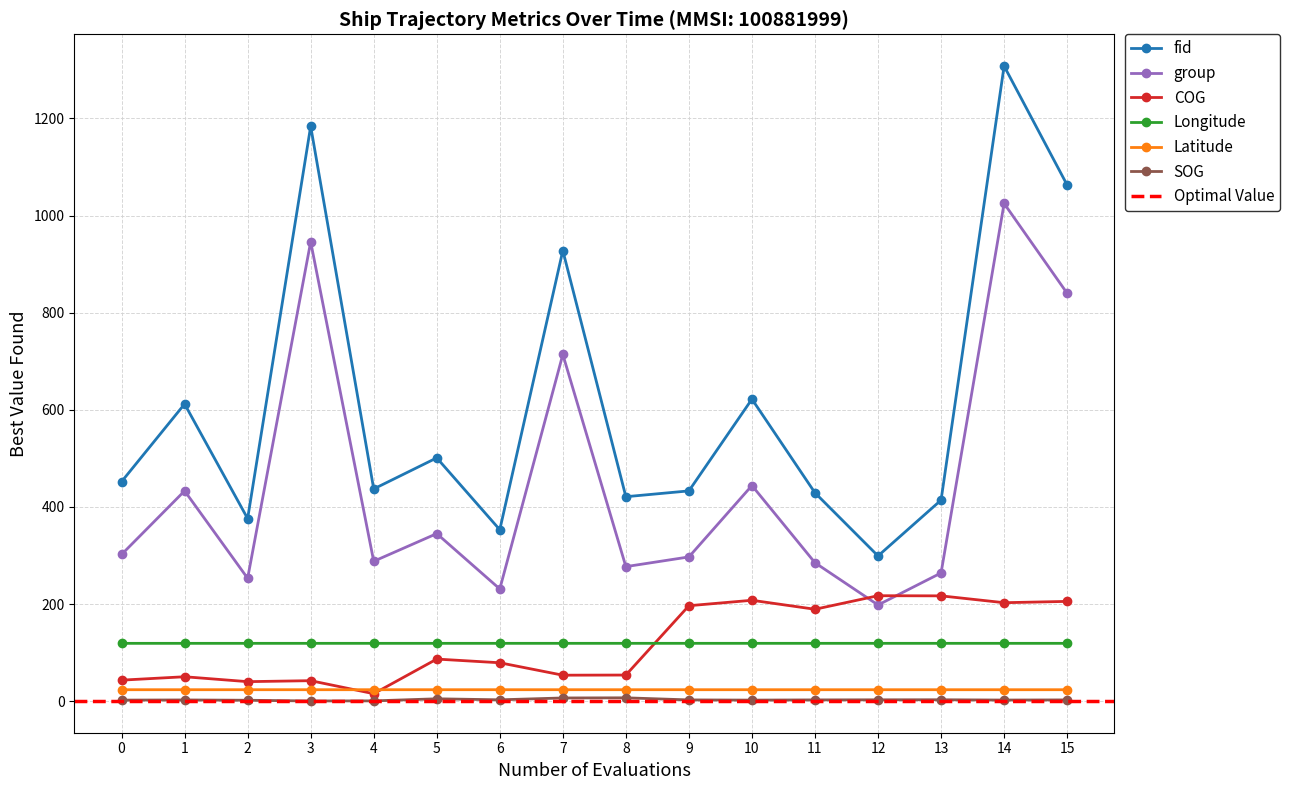

What is the lowest value of the group series?

198.0